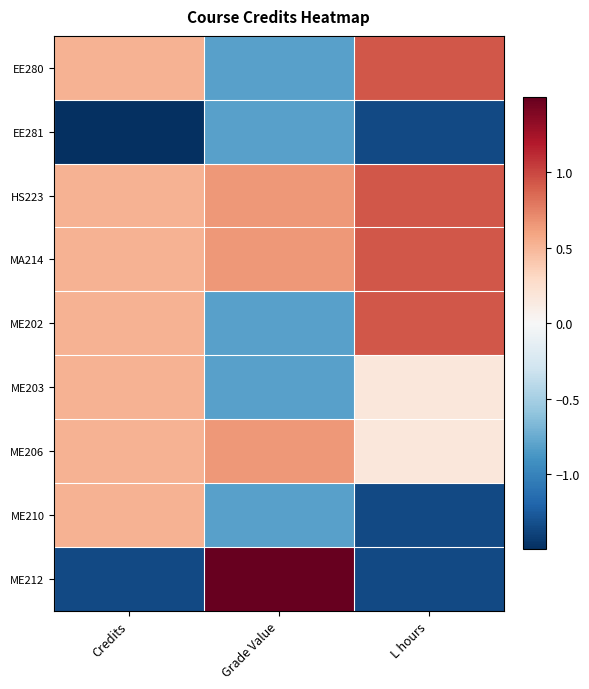

Reading left to right, extract all data points from this chart.

EE280: Credits=0.5	Grade Value=-0.8	L hours=0.9
EE281: Credits=-2.3	Grade Value=-0.8	L hours=-1.4
HS223: Credits=0.5	Grade Value=0.6	L hours=0.9
MA214: Credits=0.5	Grade Value=0.6	L hours=0.9
ME202: Credits=0.5	Grade Value=-0.8	L hours=0.9
ME203: Credits=0.5	Grade Value=-0.8	L hours=0.2
ME206: Credits=0.5	Grade Value=0.6	L hours=0.2
ME210: Credits=0.5	Grade Value=-0.8	L hours=-1.4
ME212: Credits=-1.4	Grade Value=2.1	L hours=-1.4